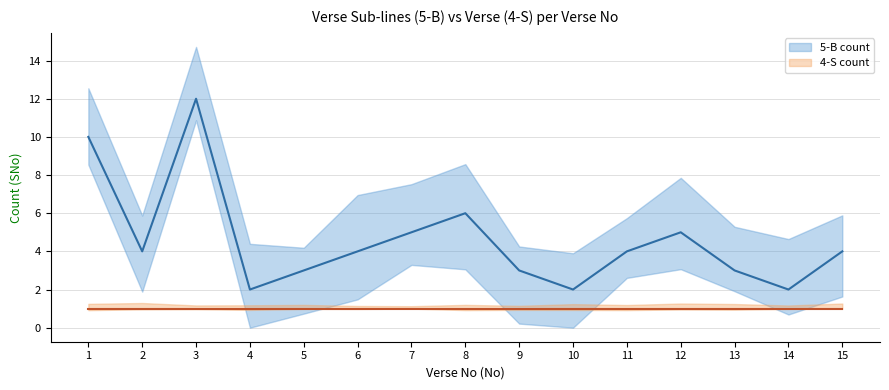

How many data points are less than 4?

6